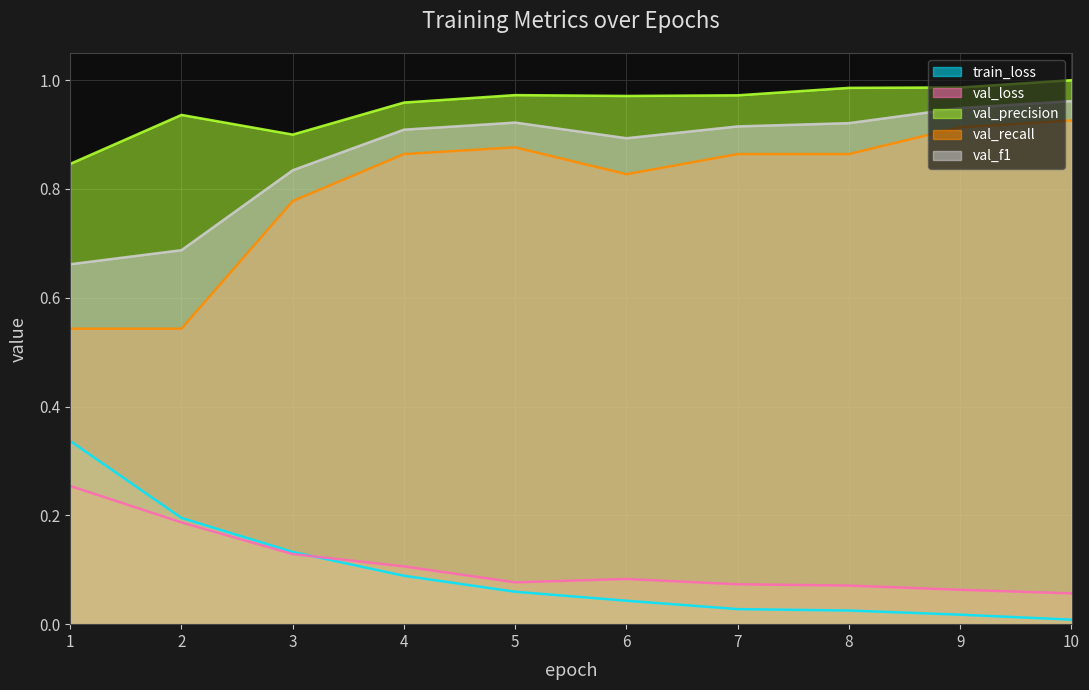

How many times do val_loss and train_loss cross each other?

1